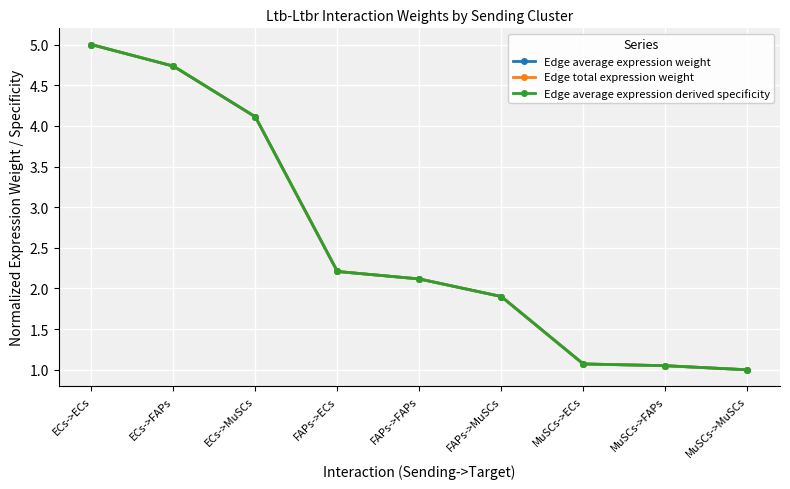

What is the difference between the maximum and minimum values in the Edge total expression weight series?

4.0